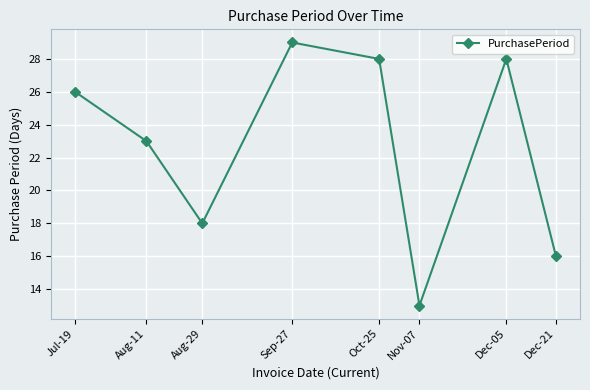

How many interior local valleys (lower than both neighbors) does the data have?

2